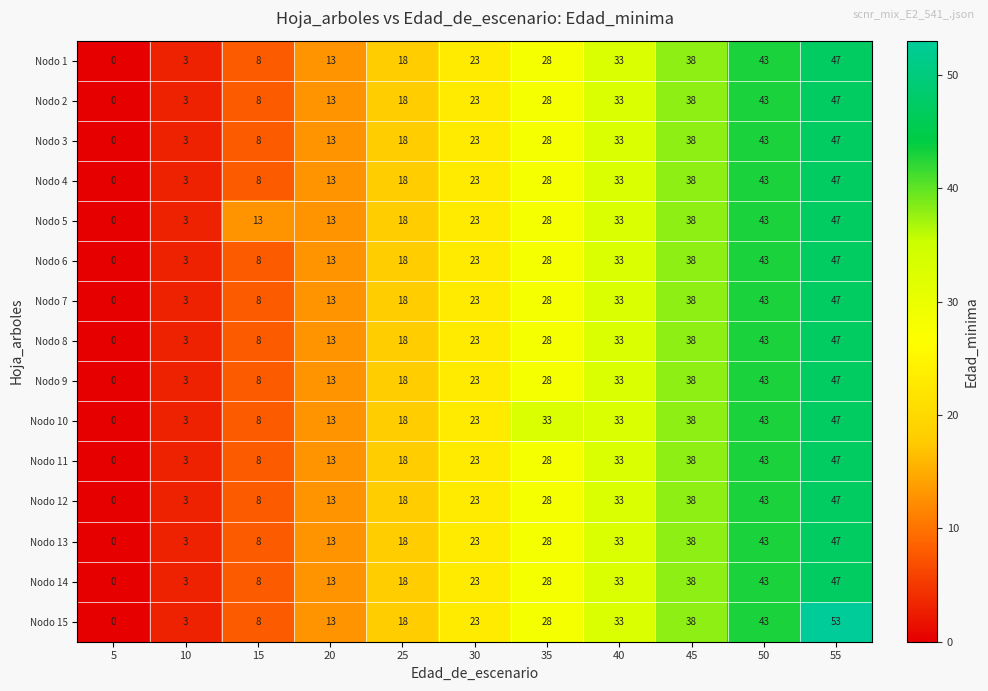

What is the total value across all series at 20?

195